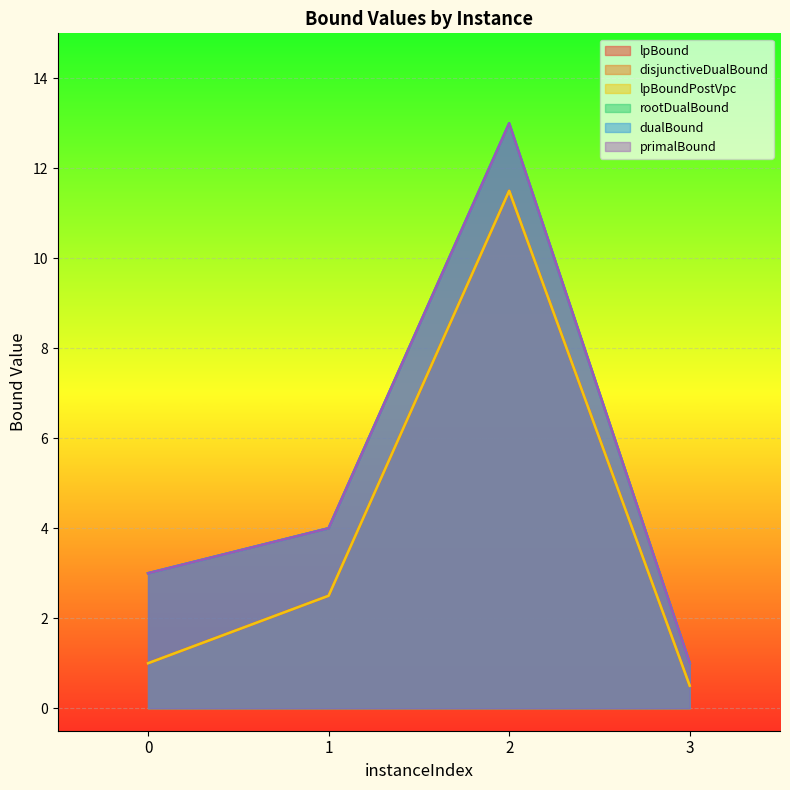

What is the sum of the primalBound values at 3 and 2?

14.0